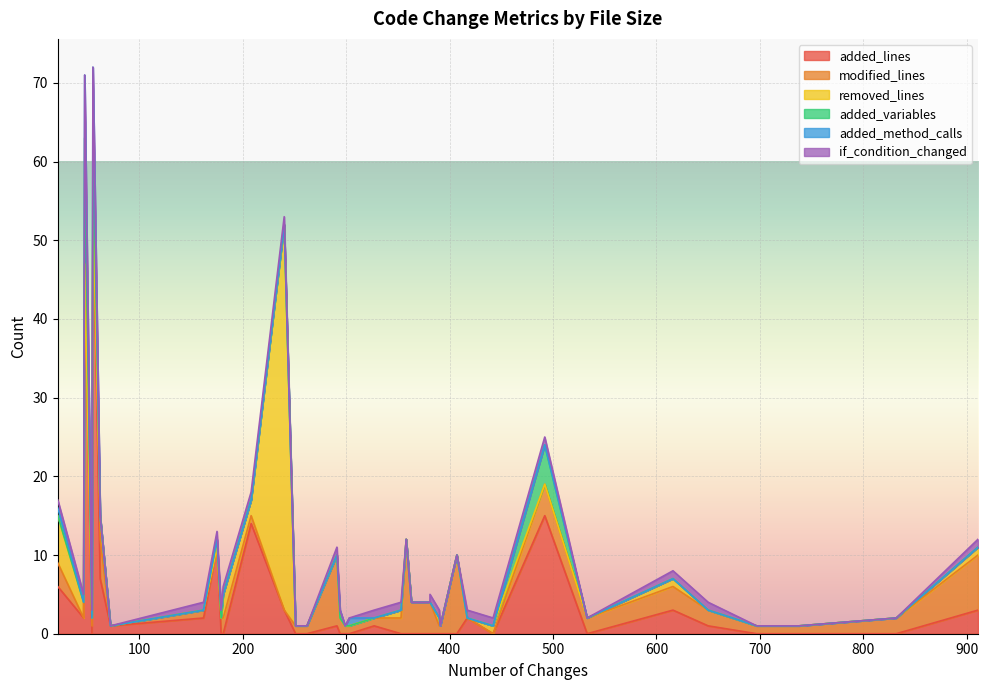

What are all the series names shown in the legend?

added_lines, modified_lines, removed_lines, added_variables, added_method_calls, if_condition_changed